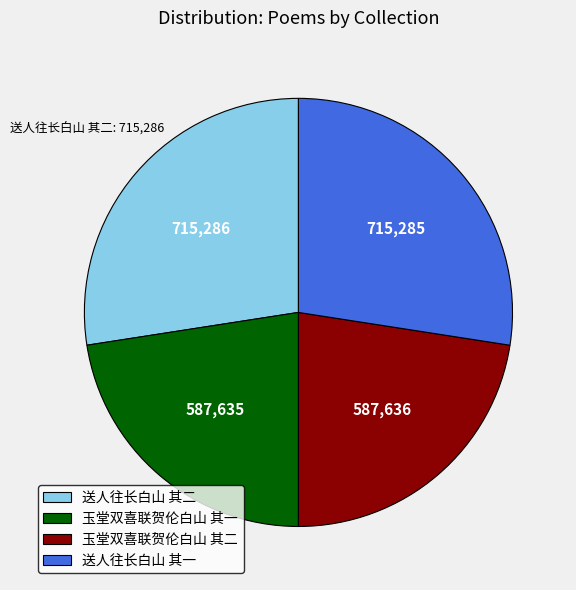

How many slices are in this pie chart?

4